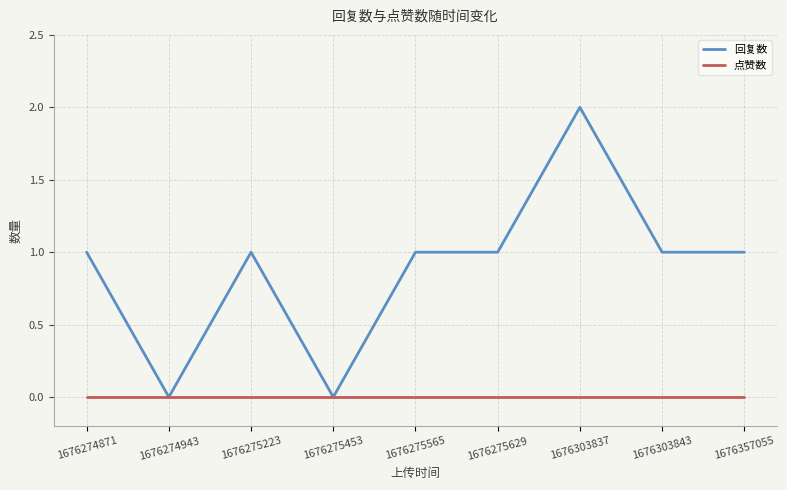

Is the value of 回复数 at 1676275629 greater than the value of 点赞数 at 1676357055?

Yes